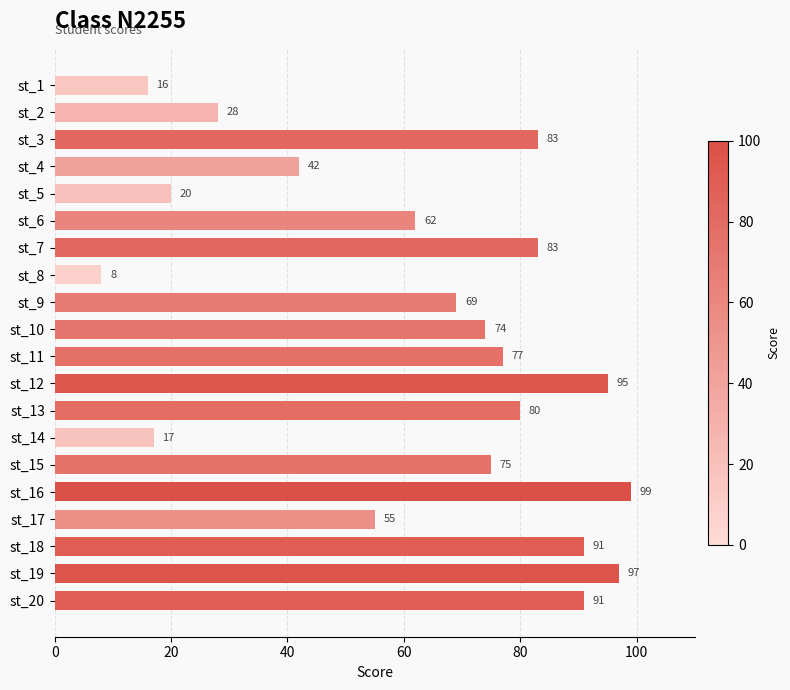

Reading top to bottom, list all the values displayed in this chart.

st_1=16	st_2=28	st_3=83	st_4=42	st_5=20	st_6=62	st_7=83	st_8=8	st_9=69	st_10=74	st_11=77	st_12=95	st_13=80	st_14=17	st_15=75	st_16=99	st_17=55	st_18=91	st_19=97	st_20=91